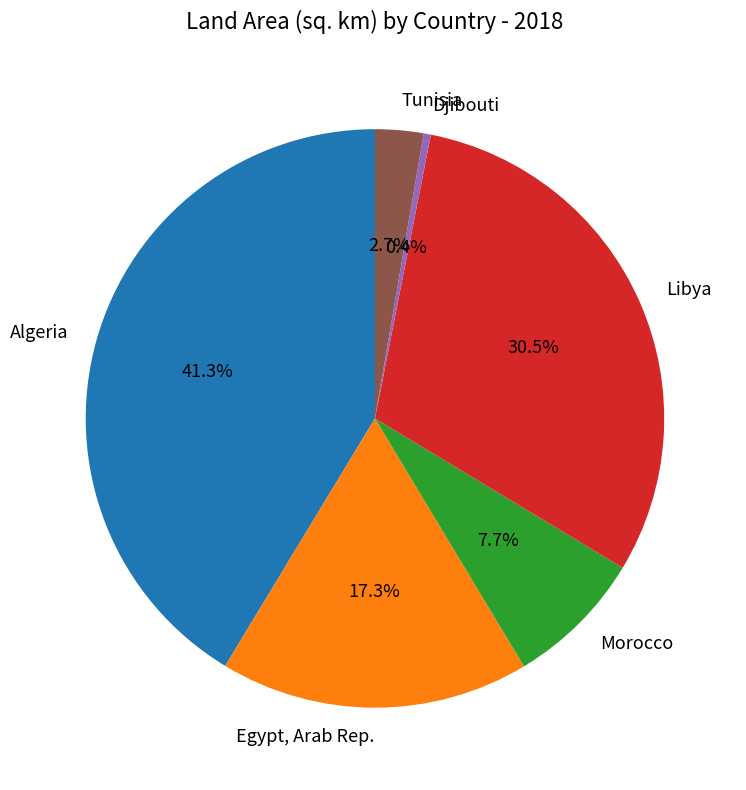

To the nearest percent, what portion does Egypt, Arab Rep. represent?

17%